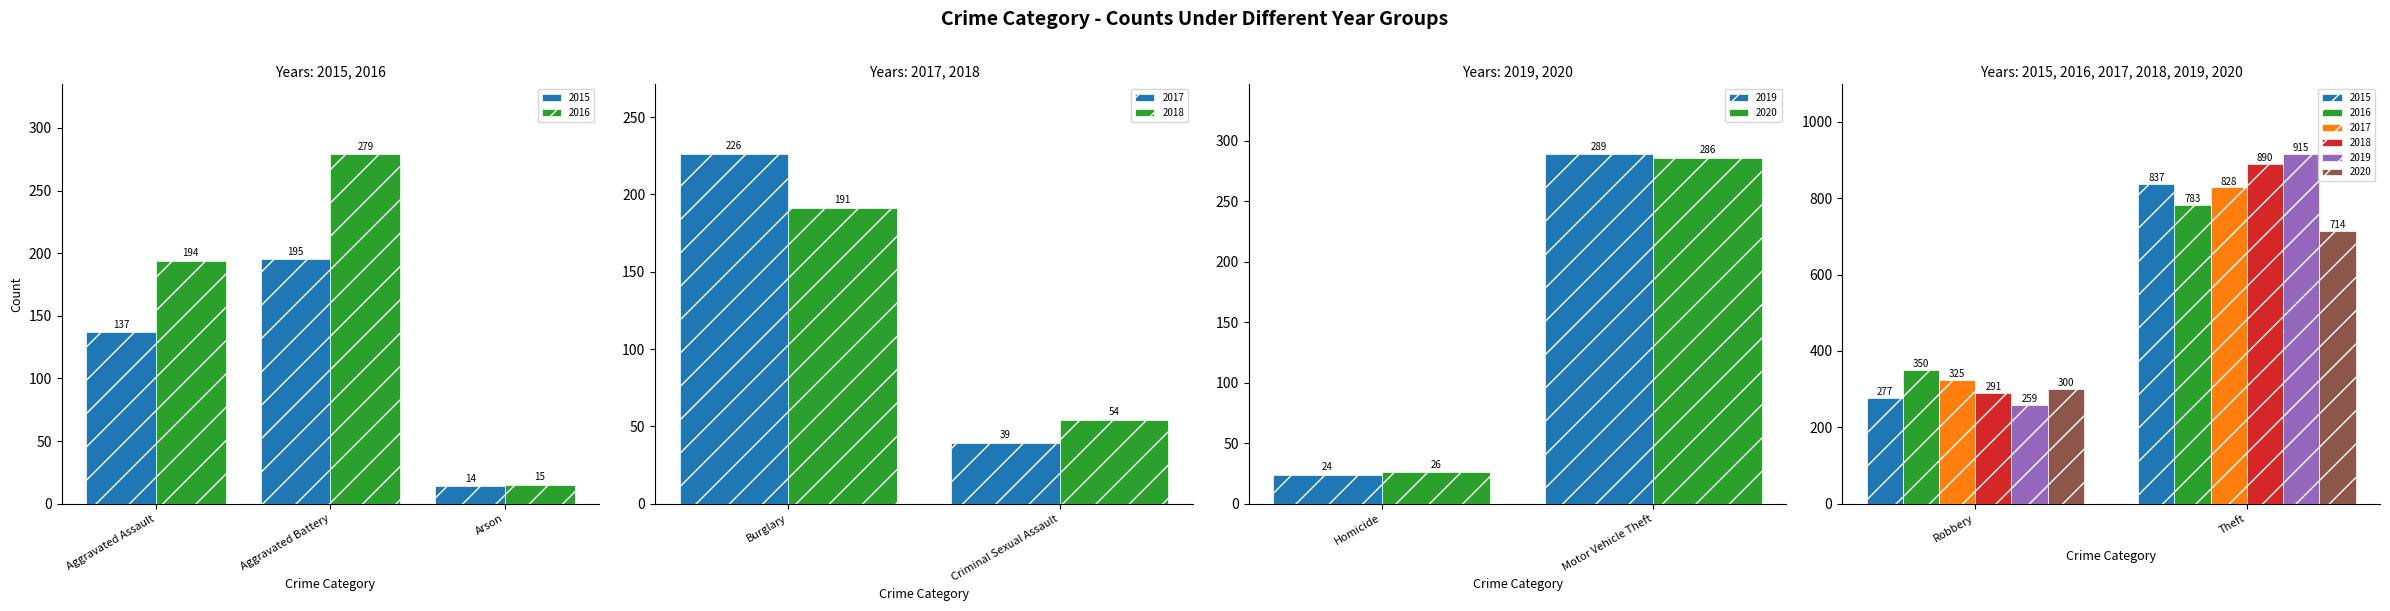

At how many categories does at least one series exceed 785?

1